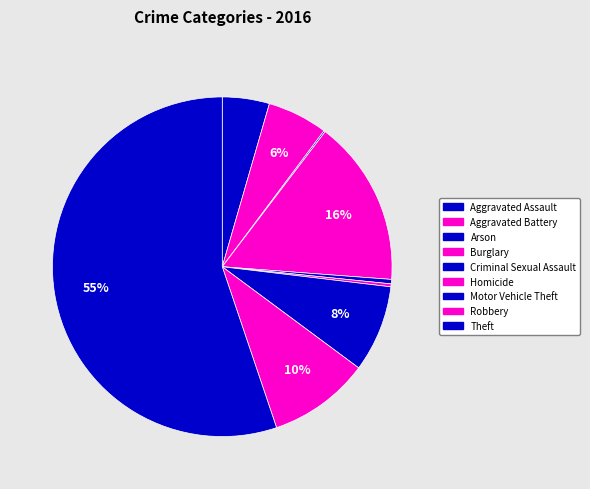

True or false: Robbery accounts for 10% of the total.

True